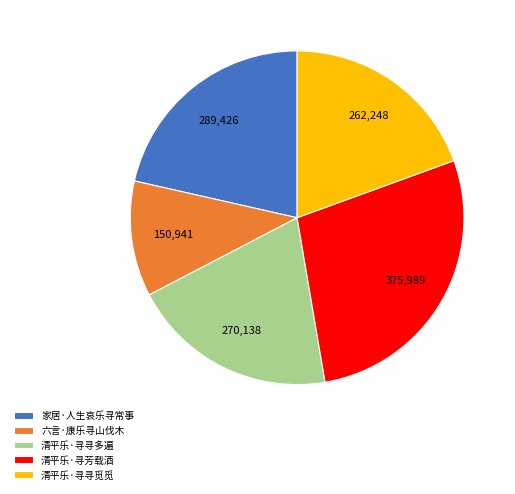

Is there a majority slice in this chart?

No